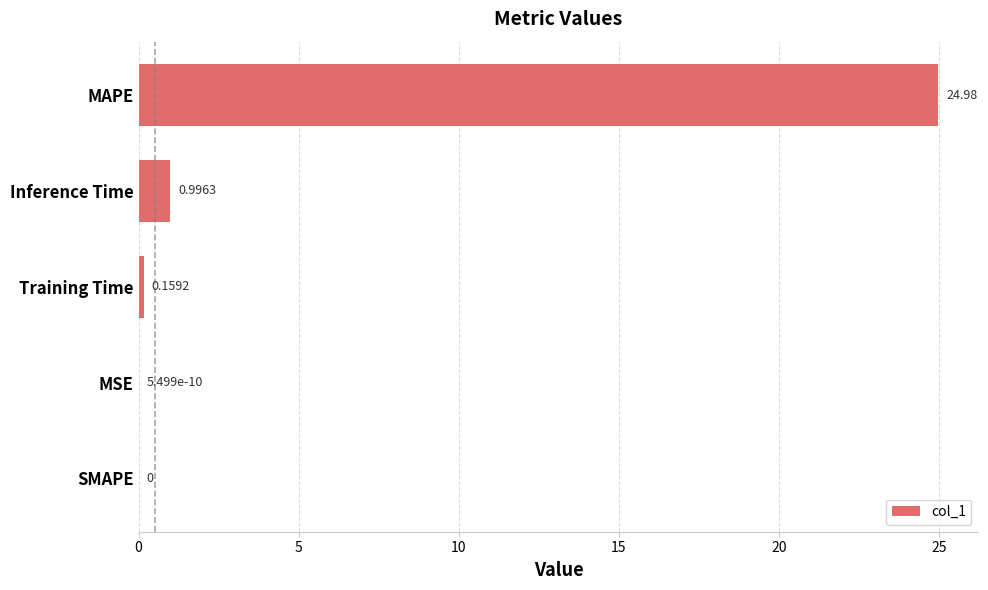

At which label is the value closest to 12?

Inference Time